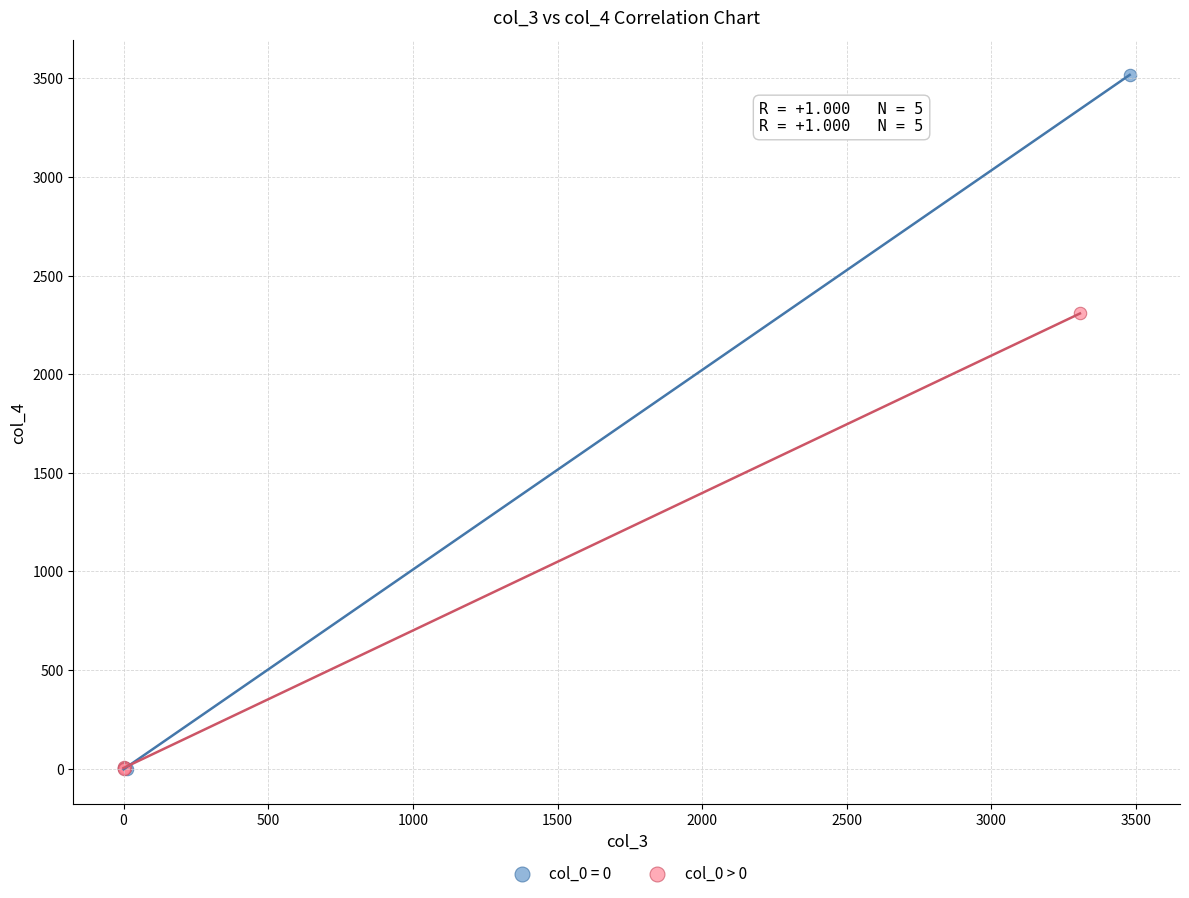

Which series reaches the maximum Y coordinate?

col_0 = 0